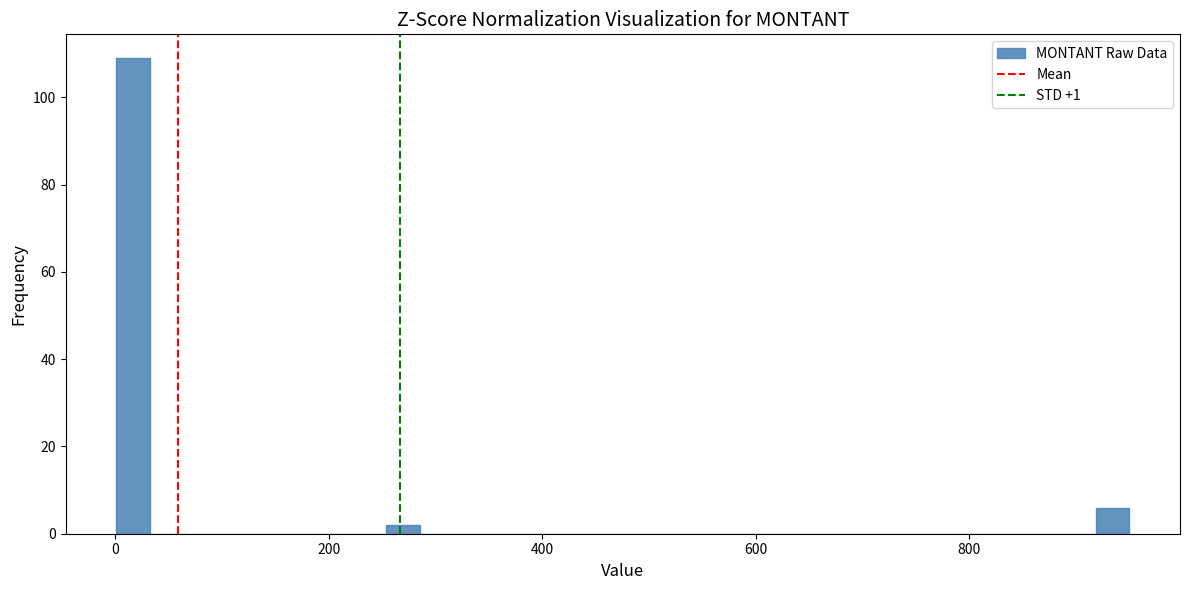

Read against the x-axis, roughly where is the centre of the tallest bar?

20